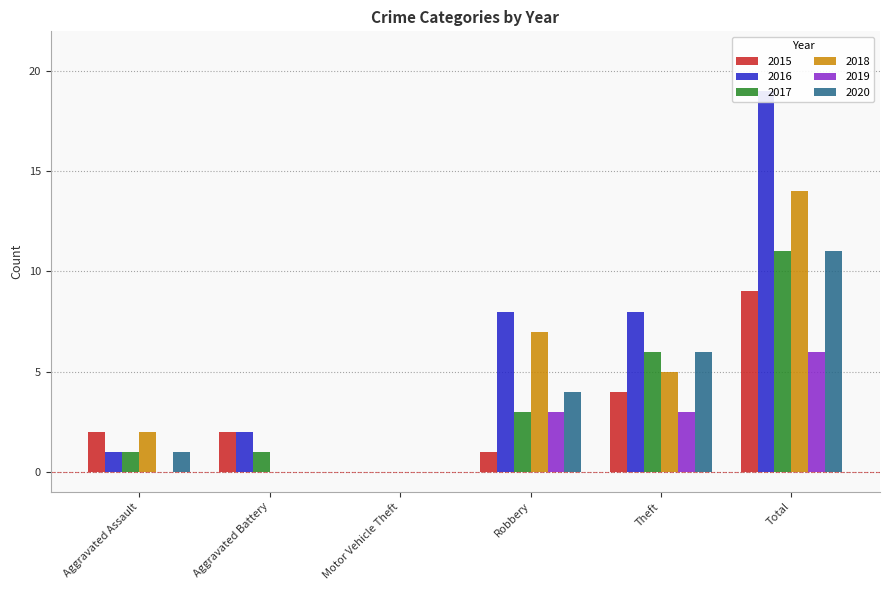

Does the chart contain stacked bars?

No